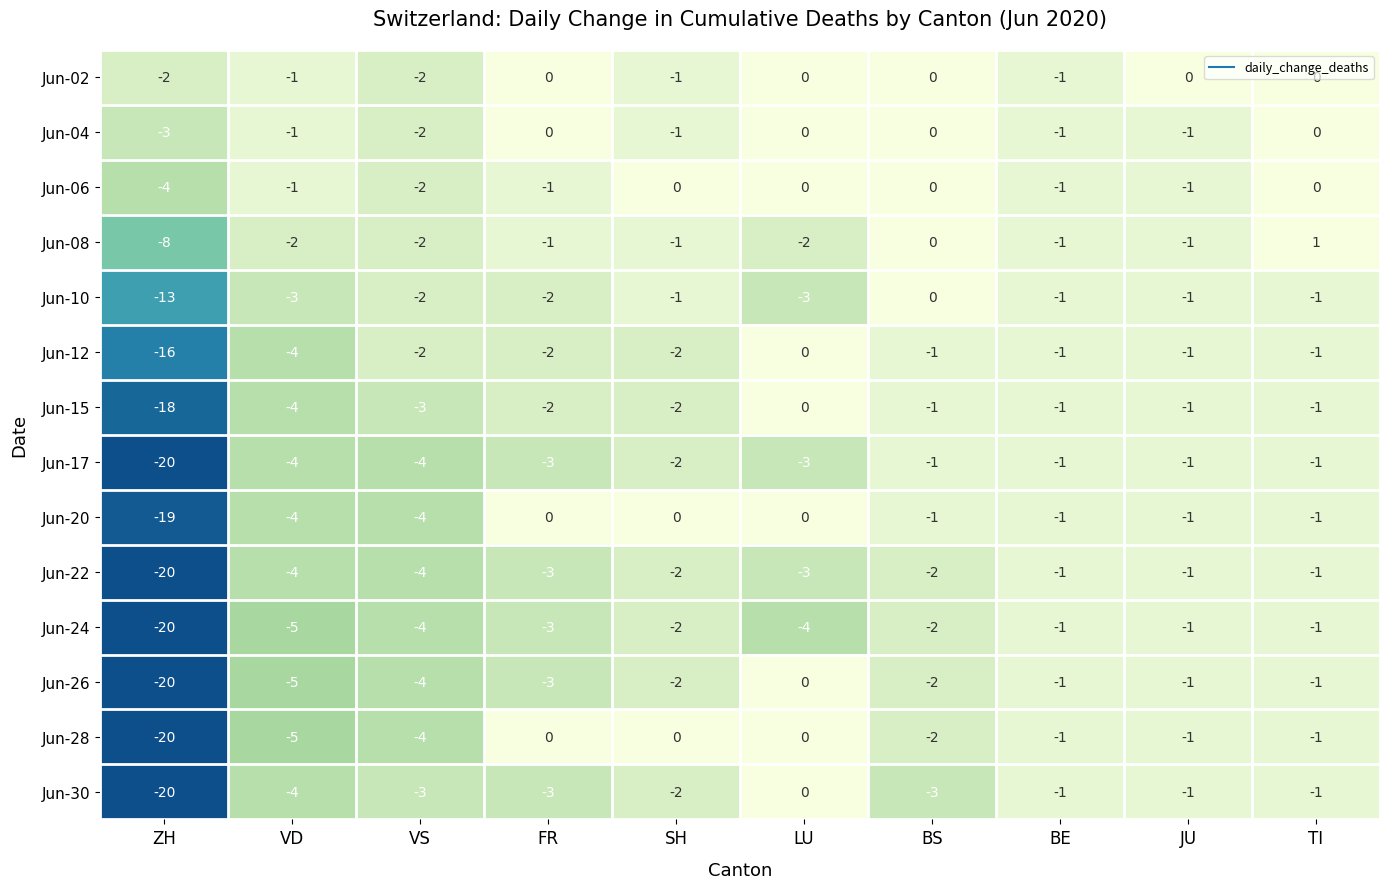

Which series changed the most between VD and VS?

Jun-12